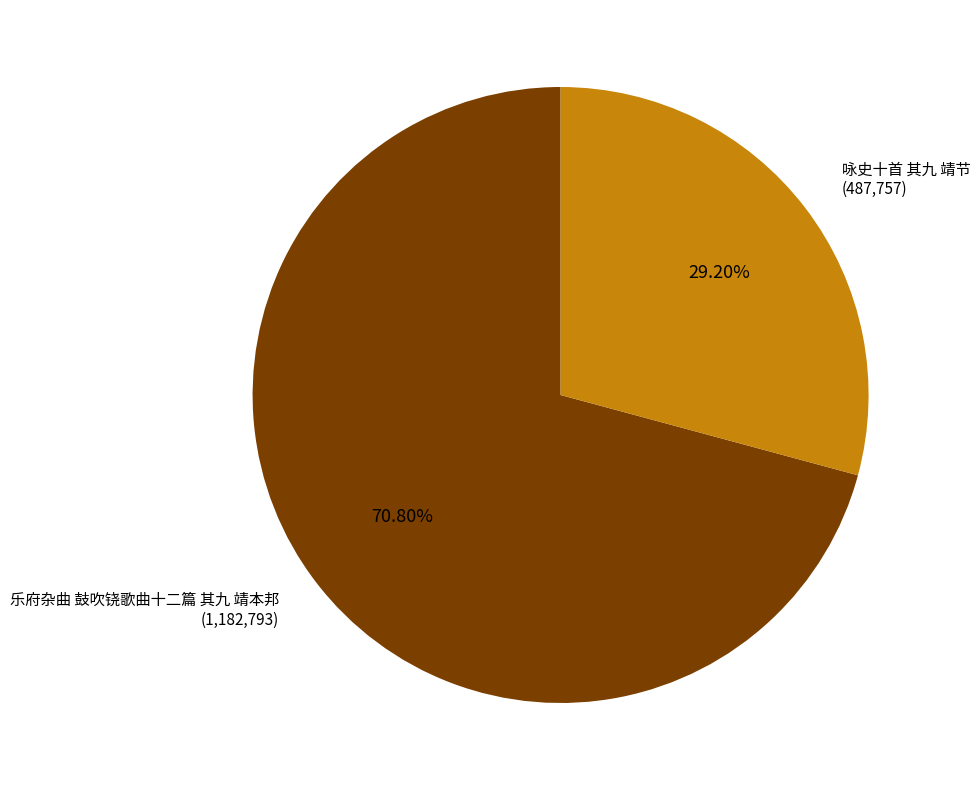

Is there a majority slice in this chart?

Yes